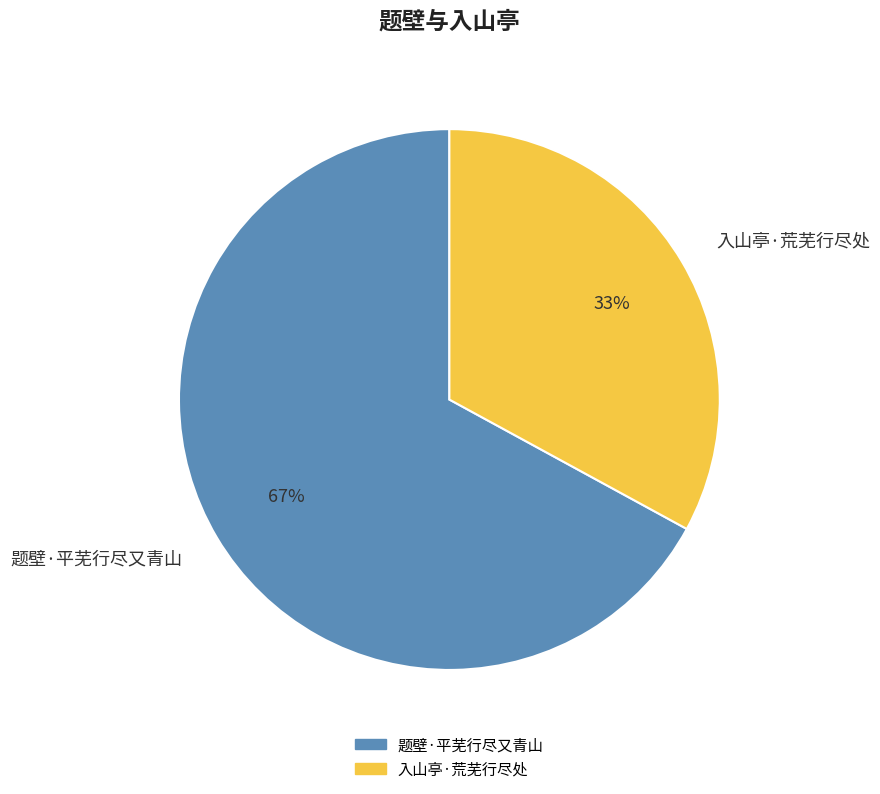

Is there any slice that represents more than half of the pie?

Yes